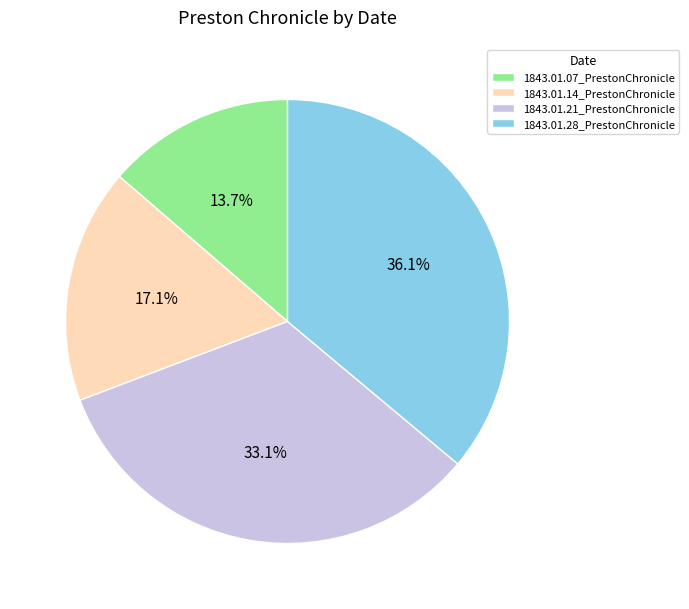

The 1843.01.21_PrestonChronicle slice represents 45% of the pie. True or false?

False